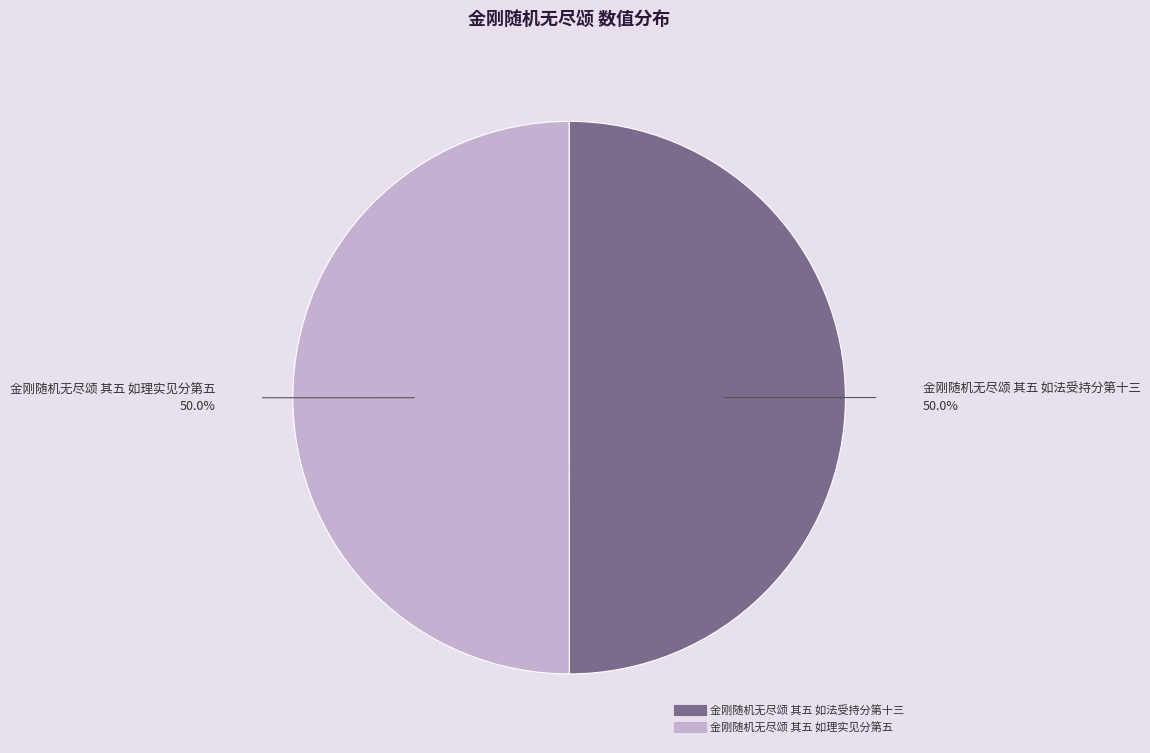

What is the ratio of the value at 金刚随机无尽颂 其五 如法受持分第十三 to the value at 金刚随机无尽颂 其五 如理实见分第五?

1.0